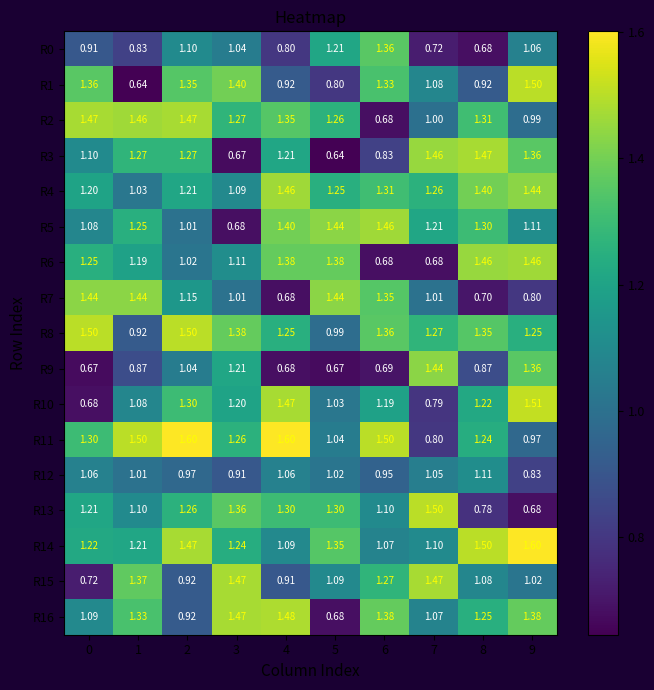

What is the total value across all series at 0?

19.3